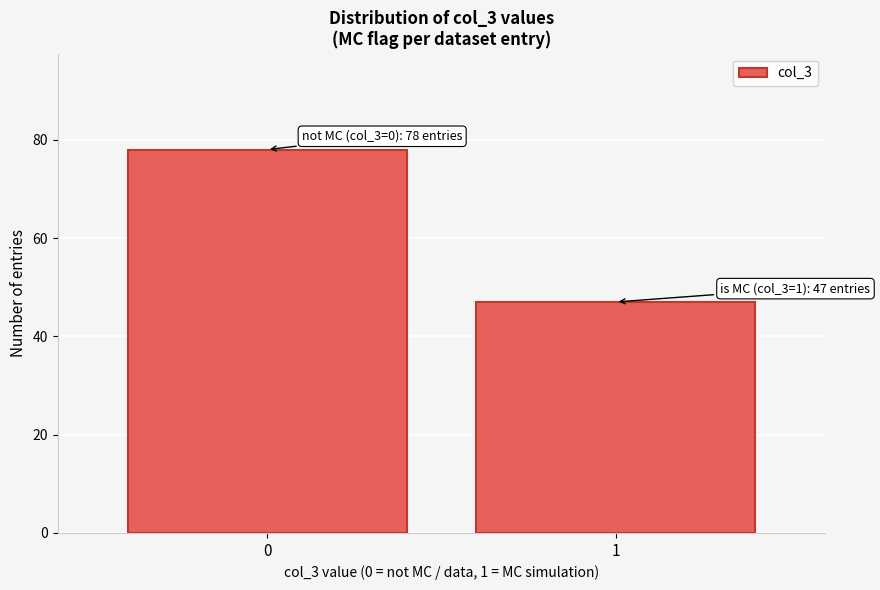

Reading left to right, transcribe all the data shown in this chart.

0=78	1=47